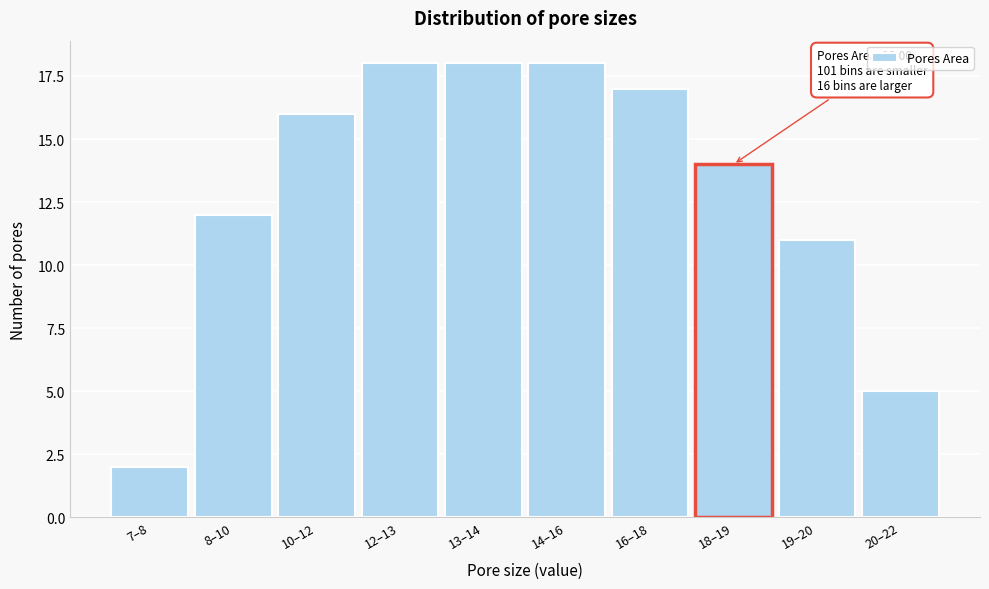

Reading right to left, what are all the values shown in this chart?

5	11	14	17	18	18	18	16	12	2